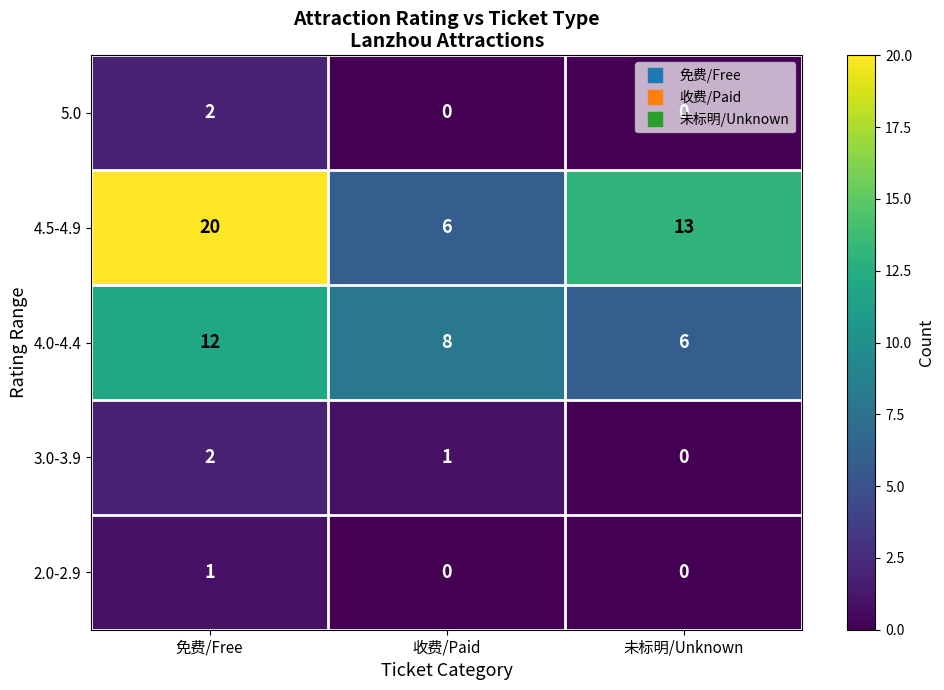

Which series has the widest spread of values?

4.5-4.9